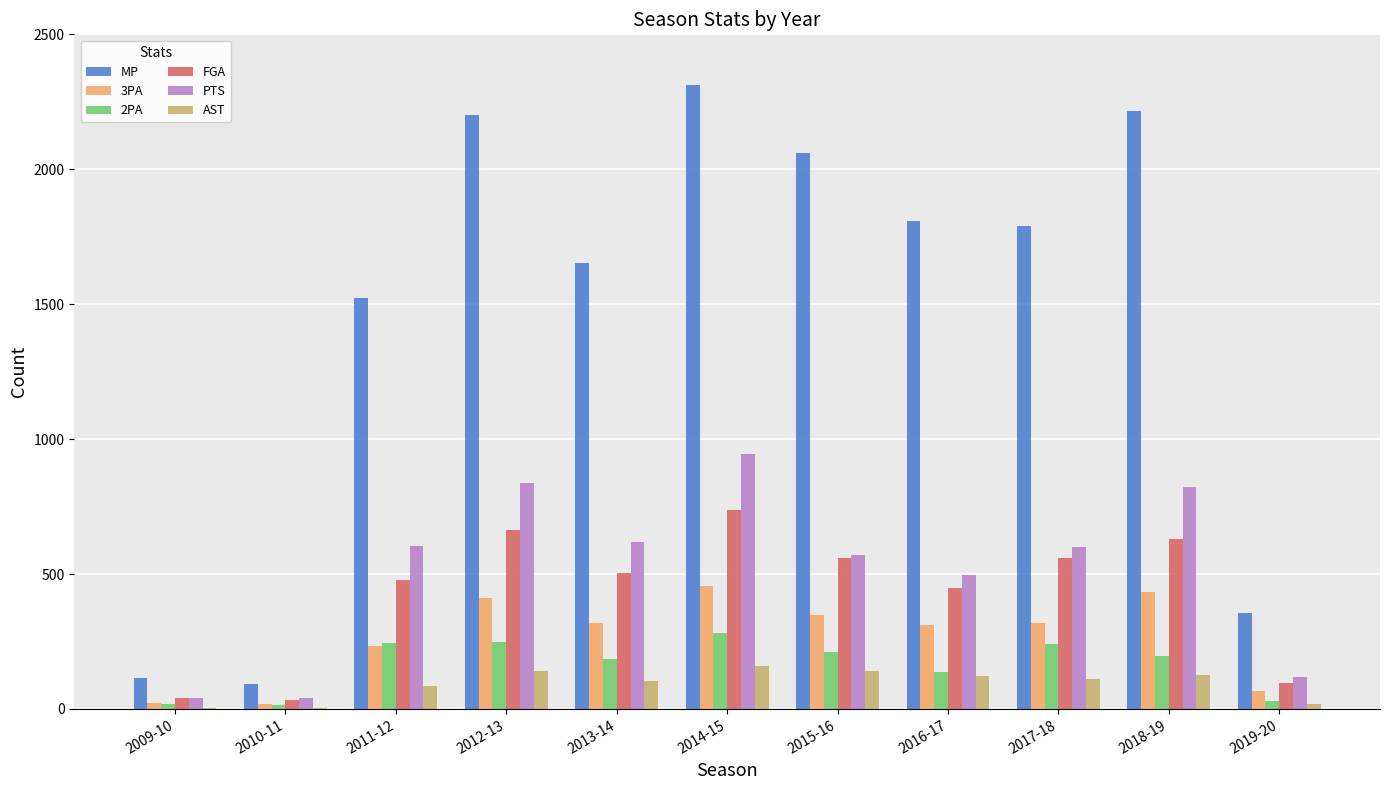

The PTS series shows 547 at 2012-13. True or false?

False